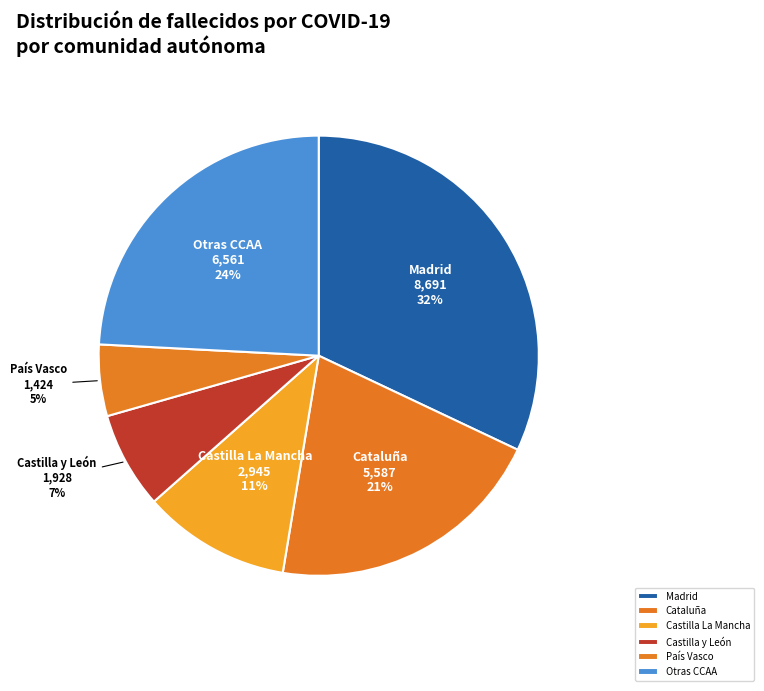

Count the number of slices in the pie.

6